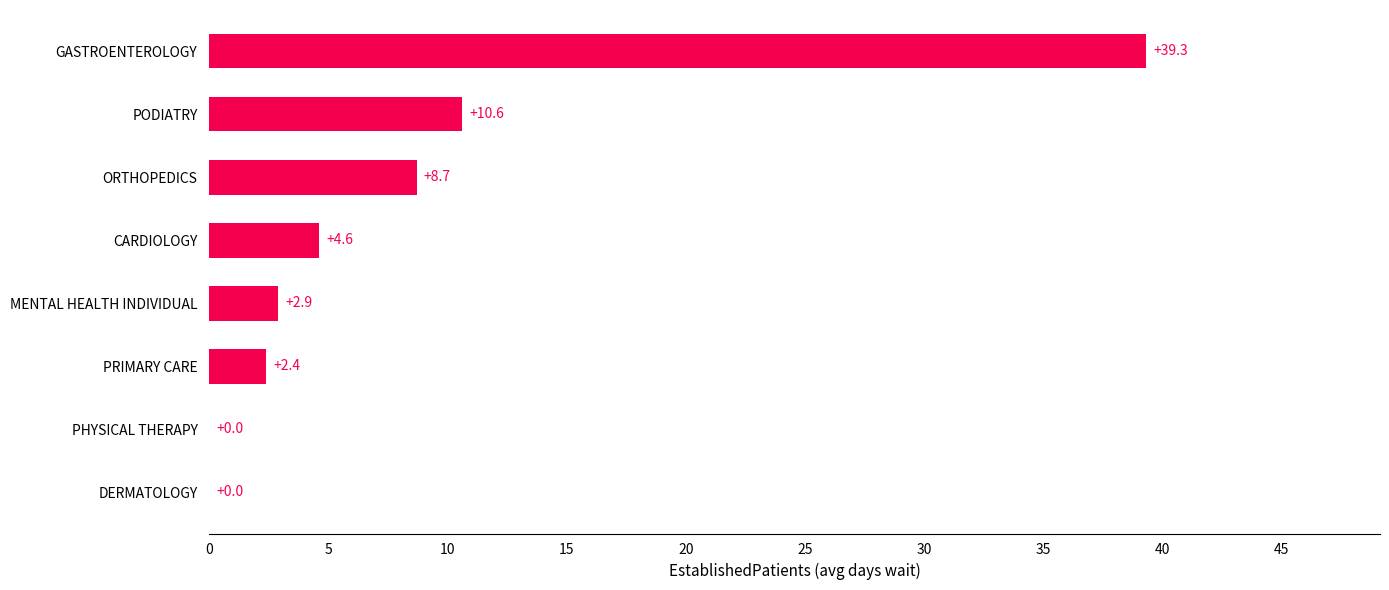

Where is the data nearest to the value 19?

PODIATRY